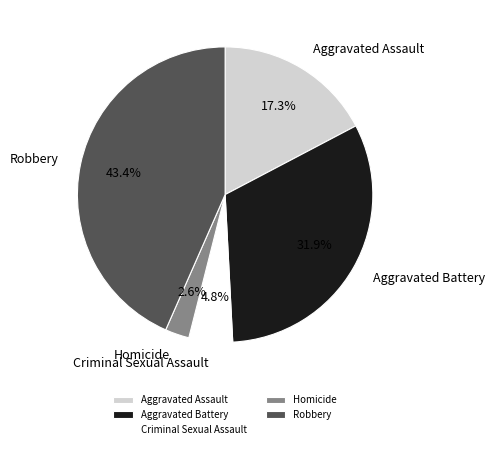

How much of the chart is everything except Aggravated Assault?

82.7%